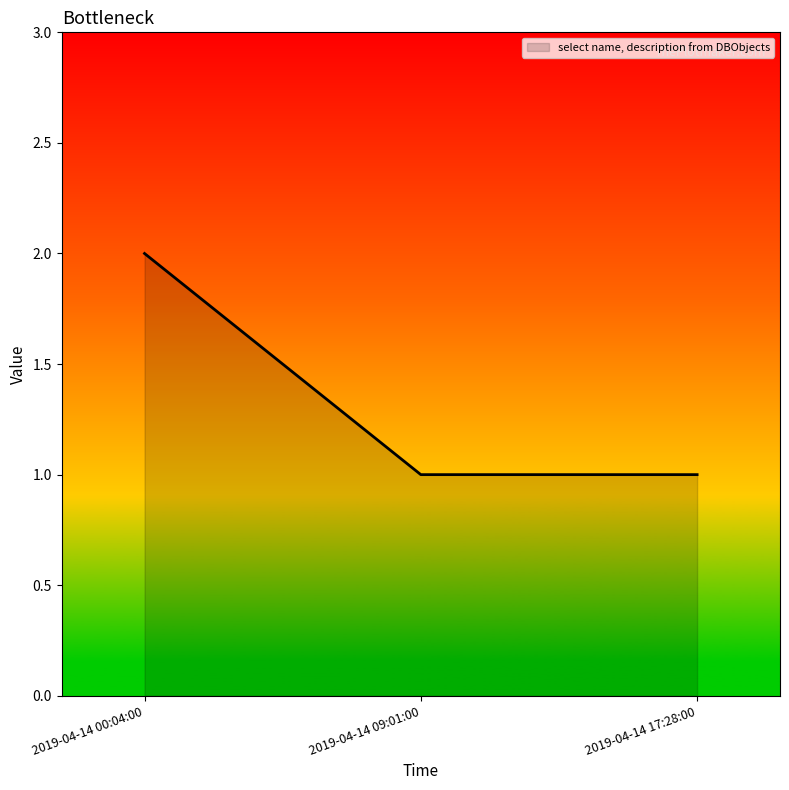

Reading left to right, extract all data points from this chart.

2019-04-14 00:04:00=2	2019-04-14 09:01:00=1	2019-04-14 17:28:00=1